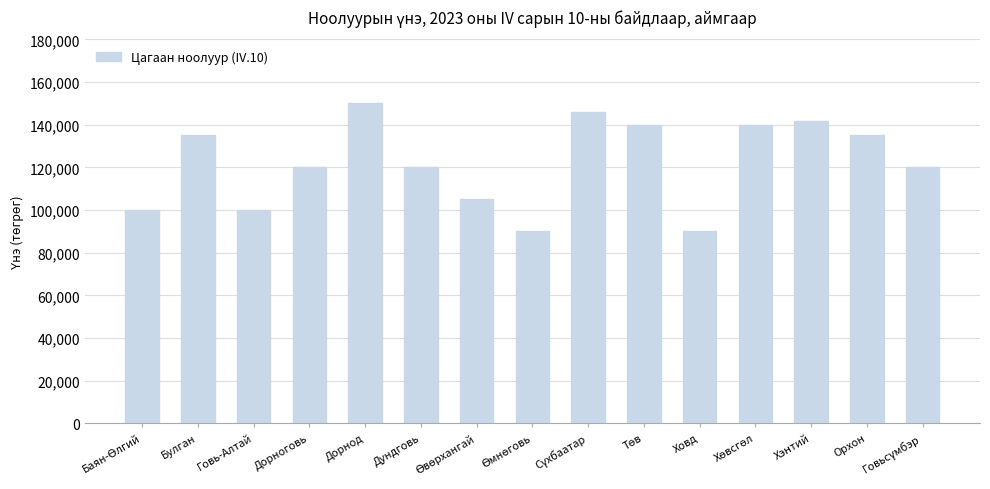

What is the value of the 8th bar from the left?

90000